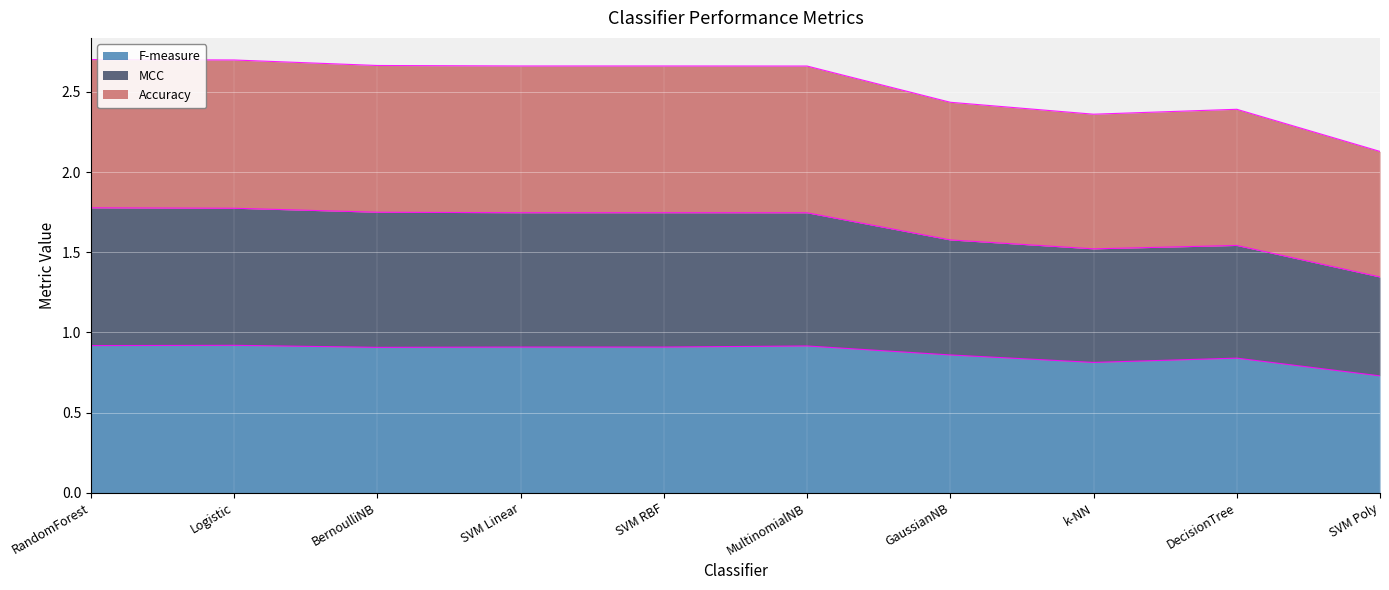

Which has a higher value, GaussianNB or SVM Linear?

SVM Linear